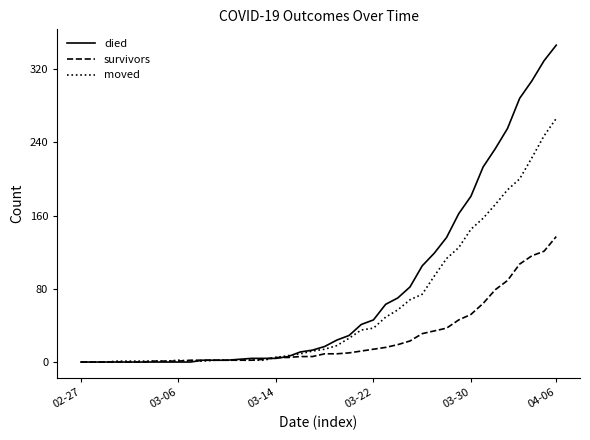

Which series has the widest spread of values?

died